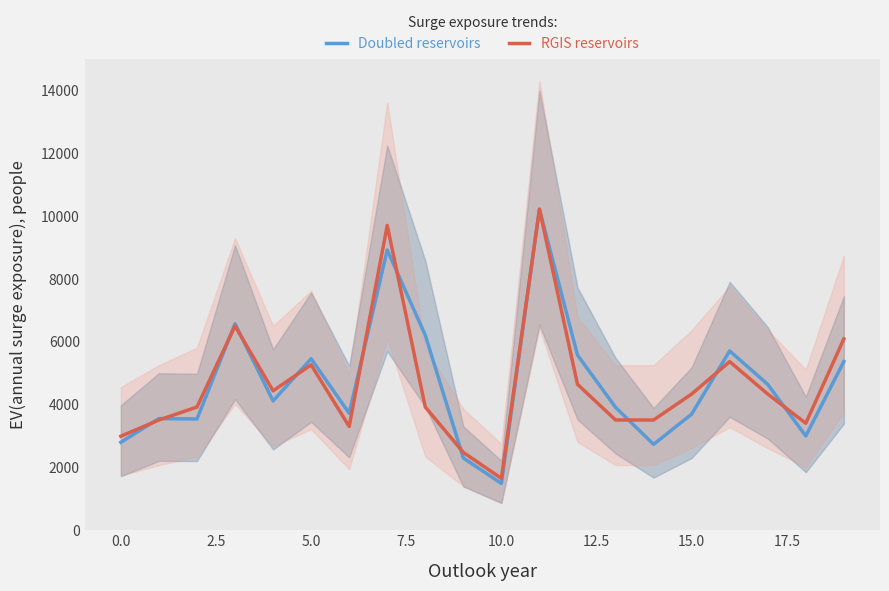

What is the maximum value for RGIS reservoirs?

10227.0